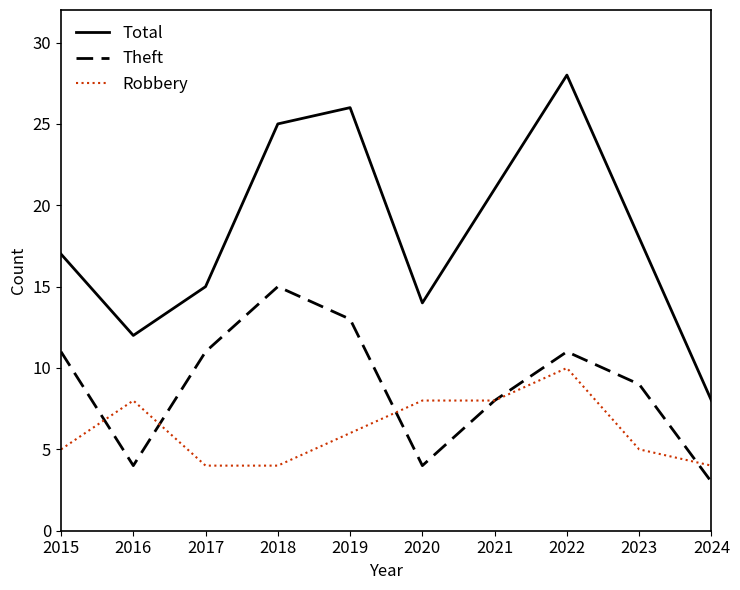

What is the difference between the second highest and second lowest values in the Total series?

14